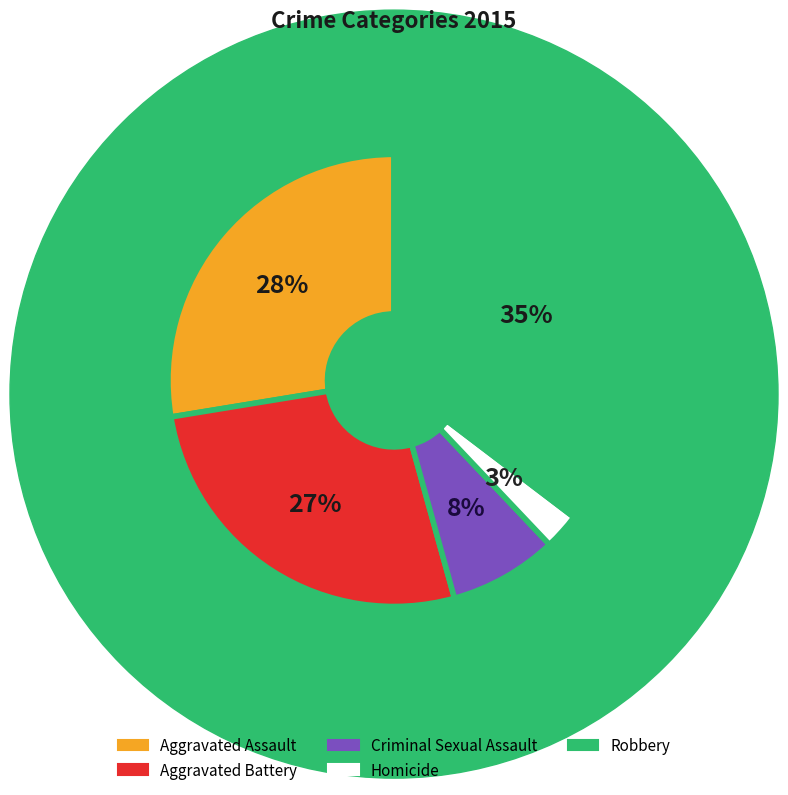

Combined, do Aggravated Battery and Homicide account for over 50%?

No